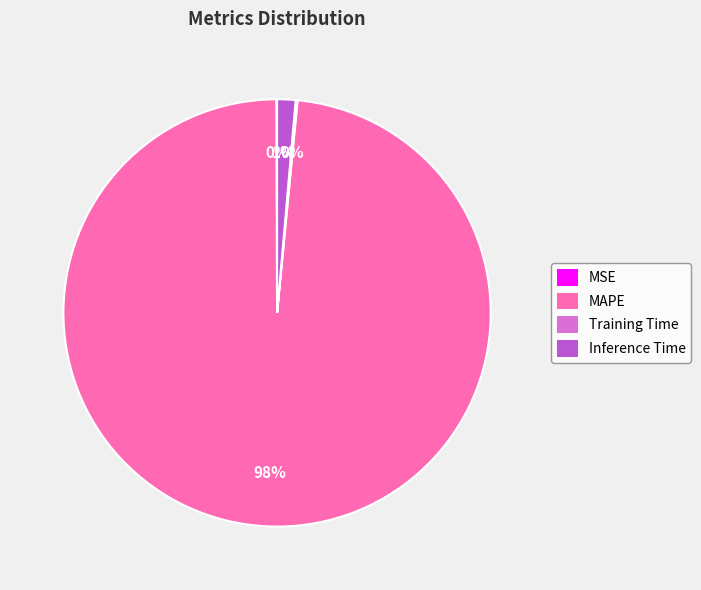

Is the sum of Inference Time and MAPE greater than half?

Yes